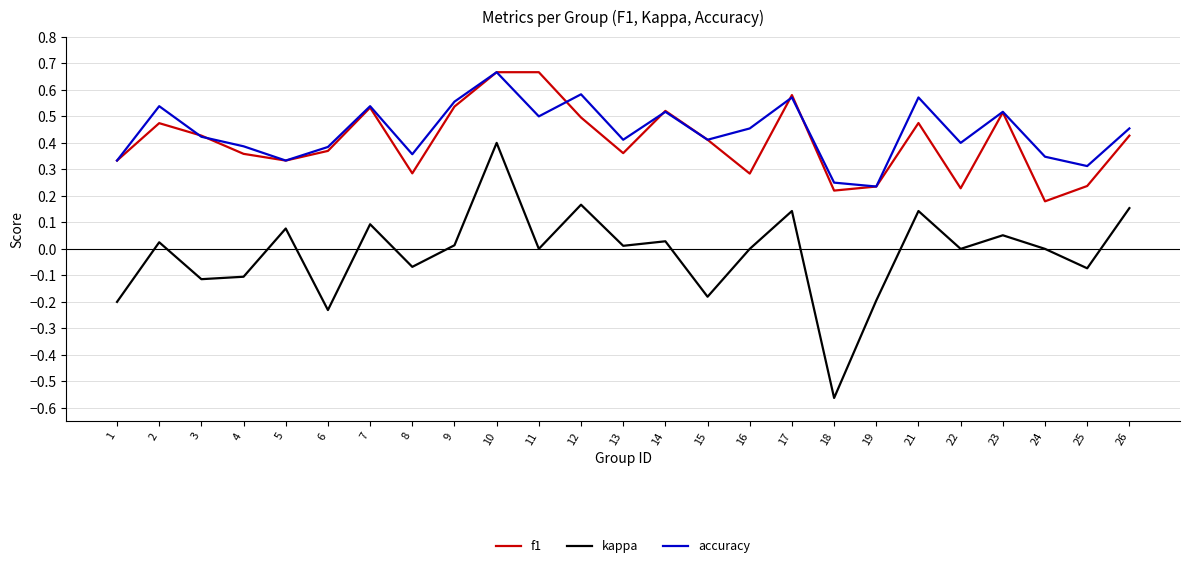

Where is f1 nearest to the value 0?

24